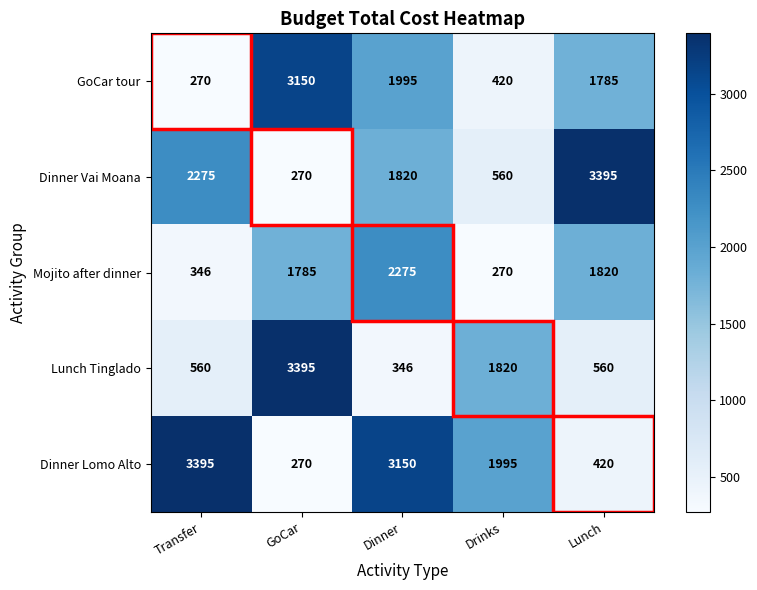

Where does the Dinner Vai Moana series first go above 1820?

Transfer